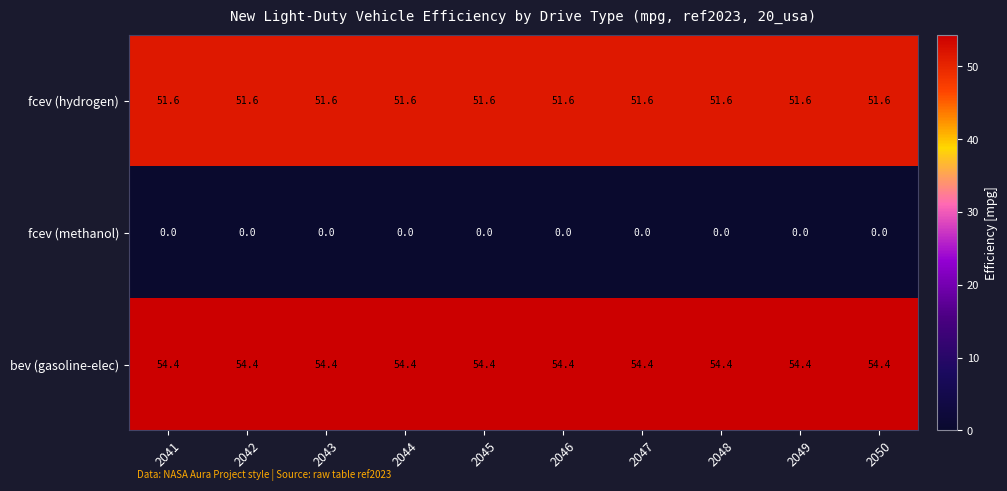

The fcev (hydrogen) series shows 51.6 at 2050. True or false?

True